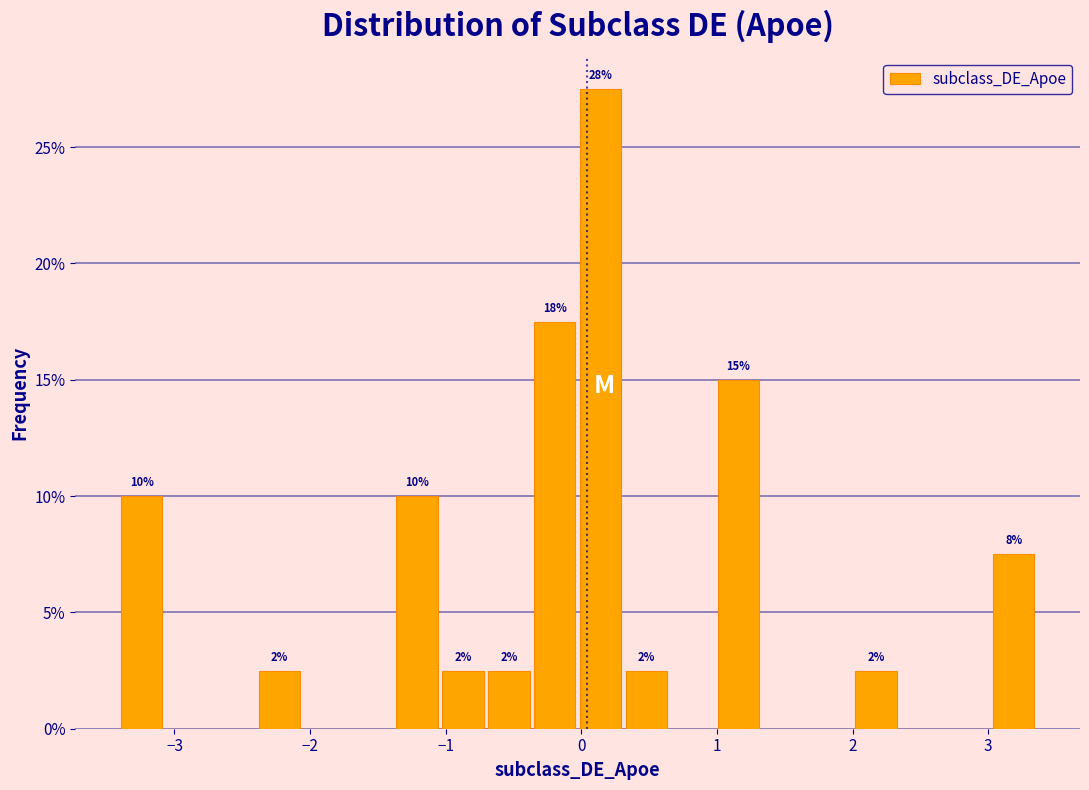

Read against the x-axis, roughly where is the centre of the tallest bar?

0.1